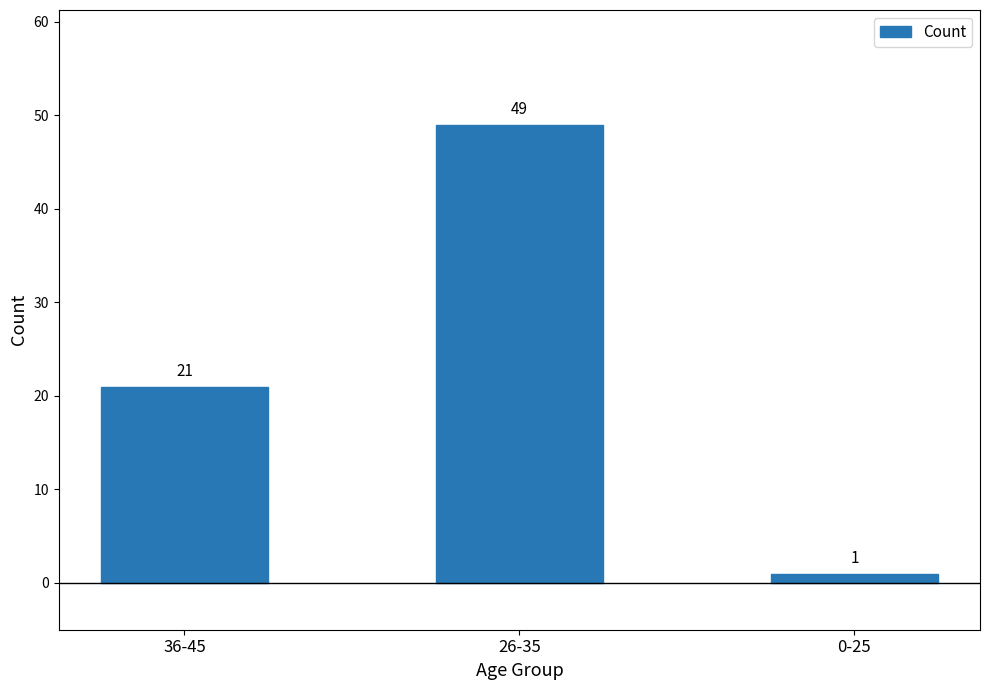

What is the label of the 3rd bar from the left?

0-25